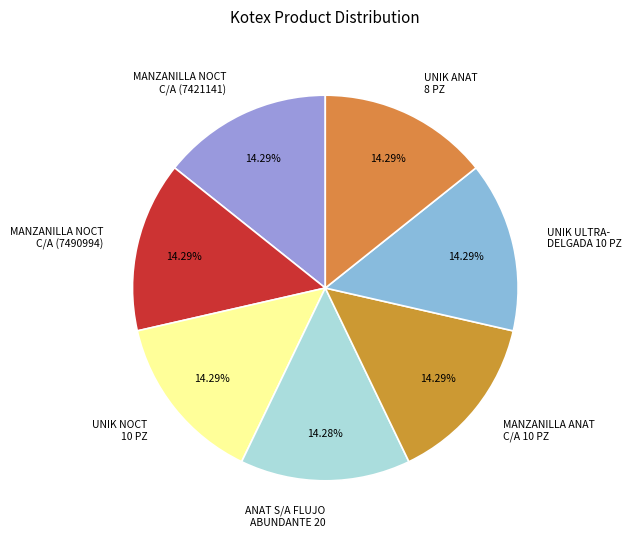

Does any single category account for the majority?

No